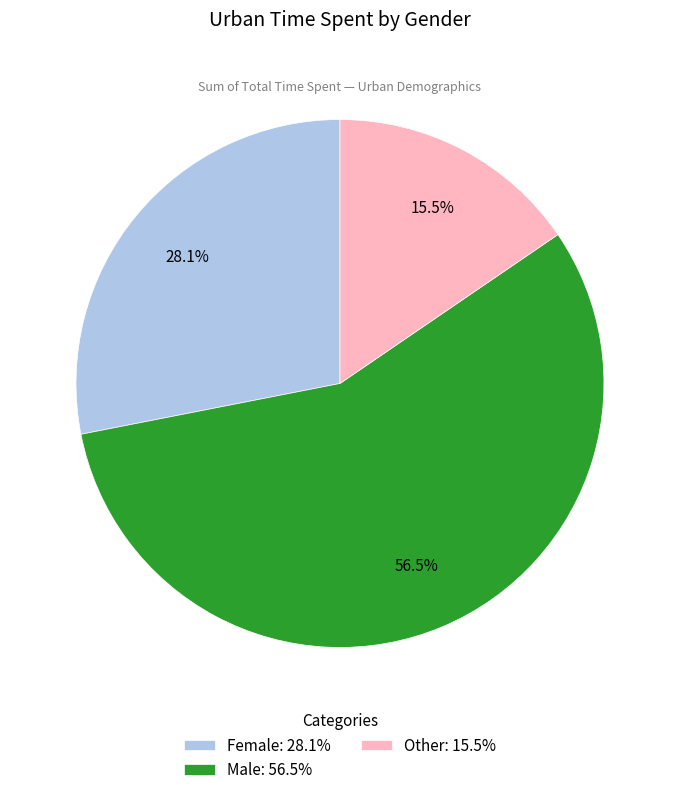

Is there any slice that represents more than half of the pie?

Yes